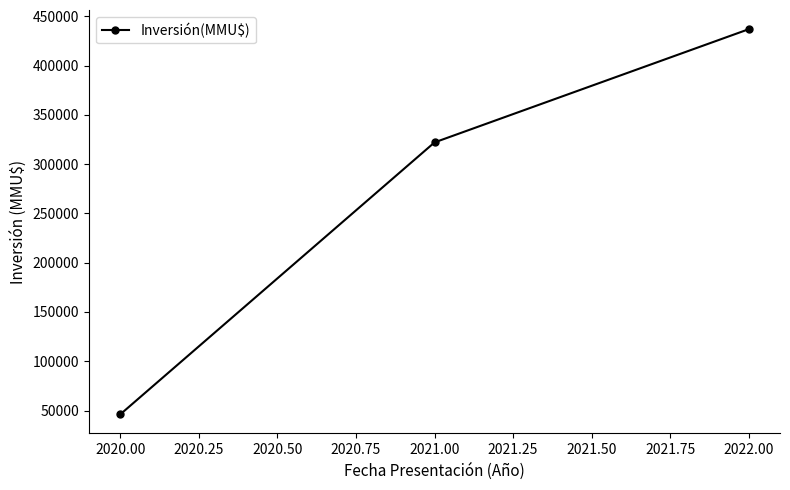

Which has a higher value, 2022.00 or 2021.00?

2022.00